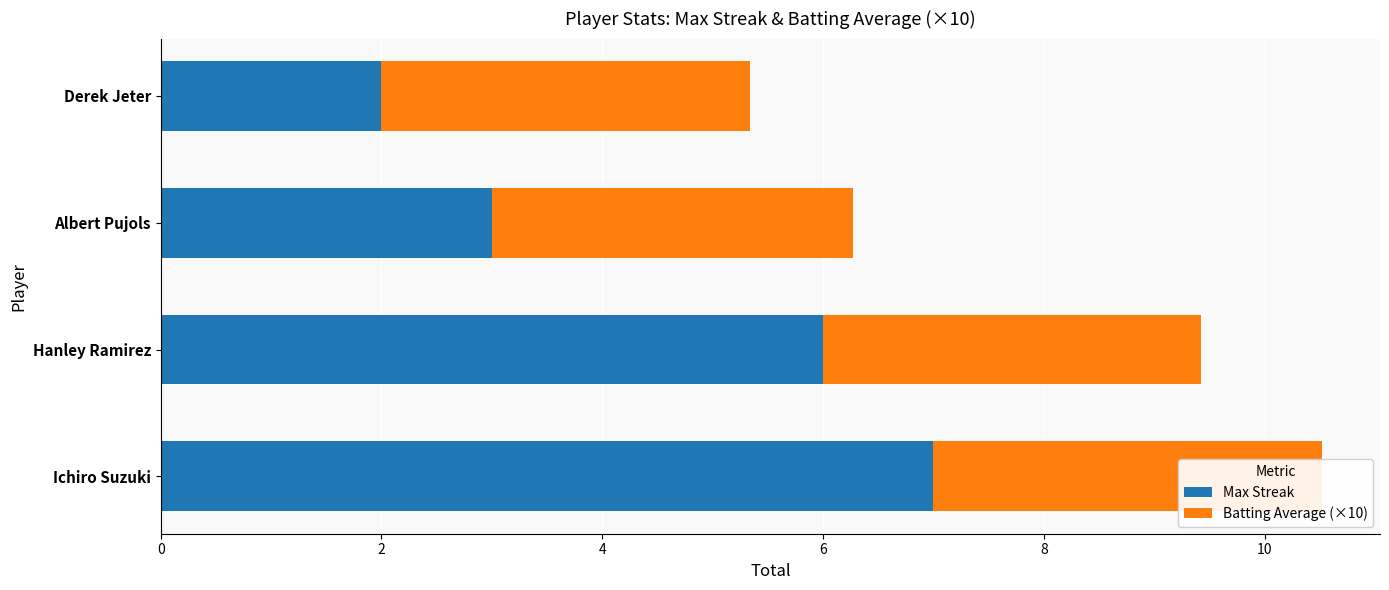

At Hanley Ramirez, list the series in order from smallest to largest.

Batting Average (×10), Max Streak